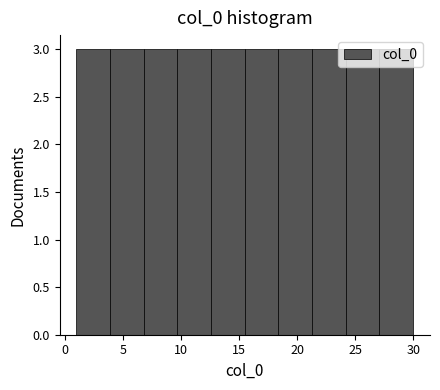

Reading left to right, transcribe this chart: for each bar, give the range it covers on the x-axis and its height. Neither the bar edges nor the heights are printed on the chart, so give them approximately, as read against the axes.

1.0 to 3.9: 3
3.9 to 6.8: 3
6.8 to 9.7: 3
9.7 to 12.6: 3
12.6 to 15.5: 3
15.5 to 18.4: 3
18.4 to 21.3: 3
21.3 to 24.2: 3
24.2 to 27.1: 3
27.1 to 30.0: 3